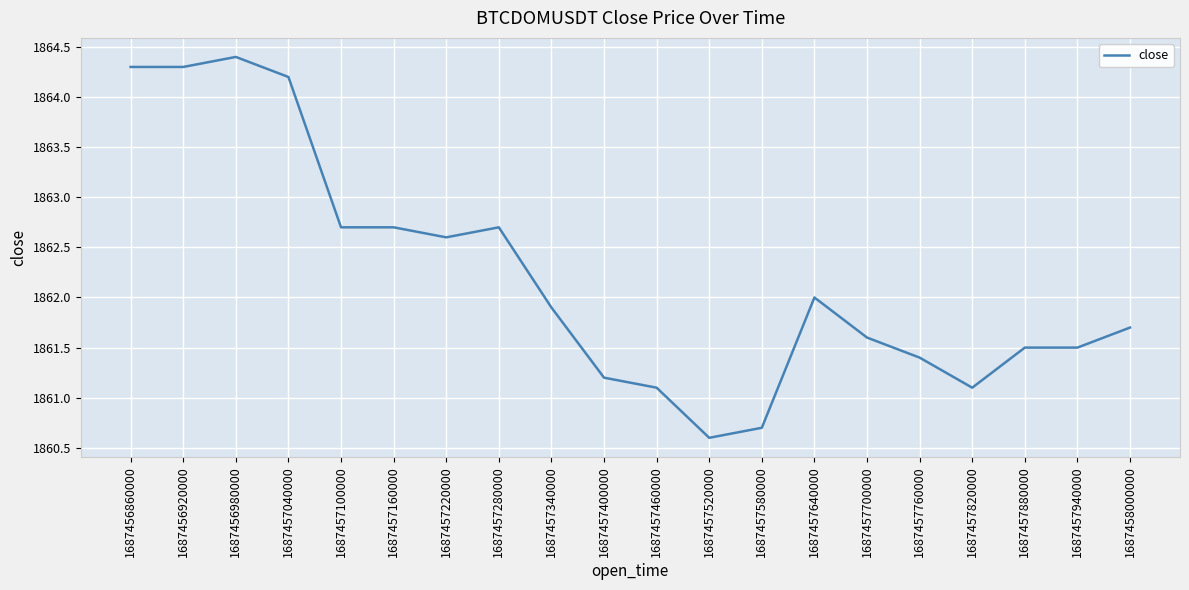

The chart shows a value of 864.5 at 1687457760000. True or false?

False